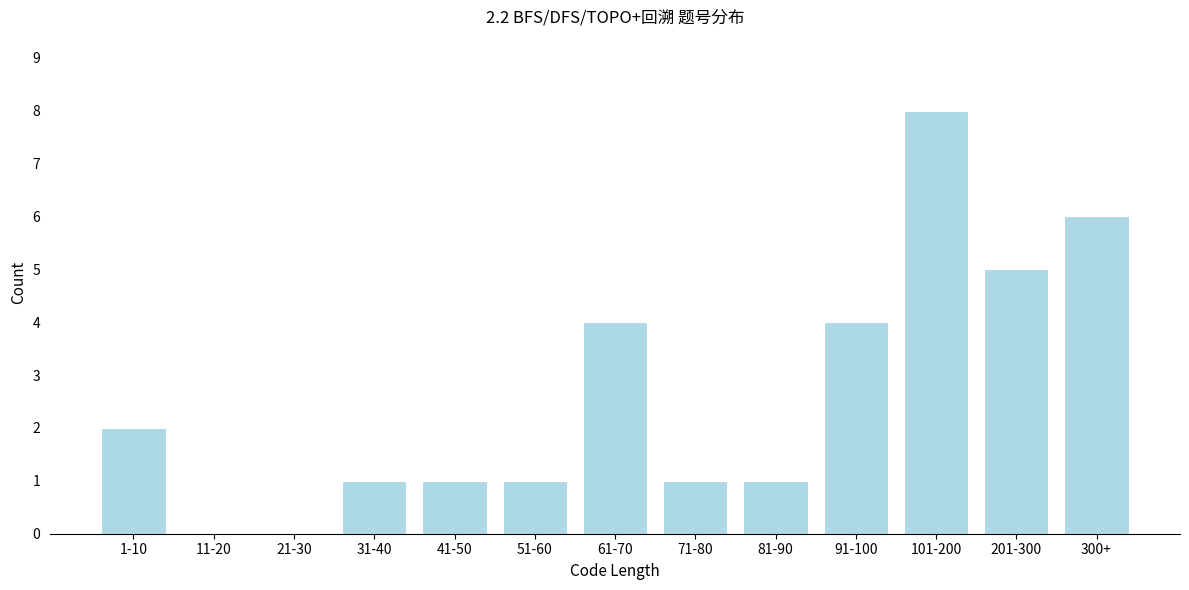

Reading right to left, list all the values displayed in this chart.

300+=6	201-300=5	101-200=8	91-100=4	81-90=1	71-80=1	61-70=4	51-60=1	41-50=1	31-40=1	21-30=0	11-20=0	1-10=2